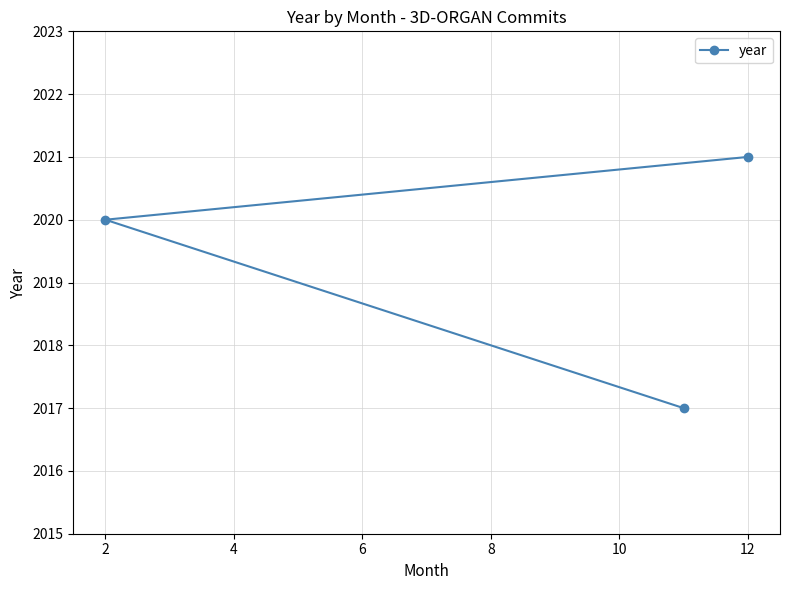

What is the difference between the maximum and minimum values?

4